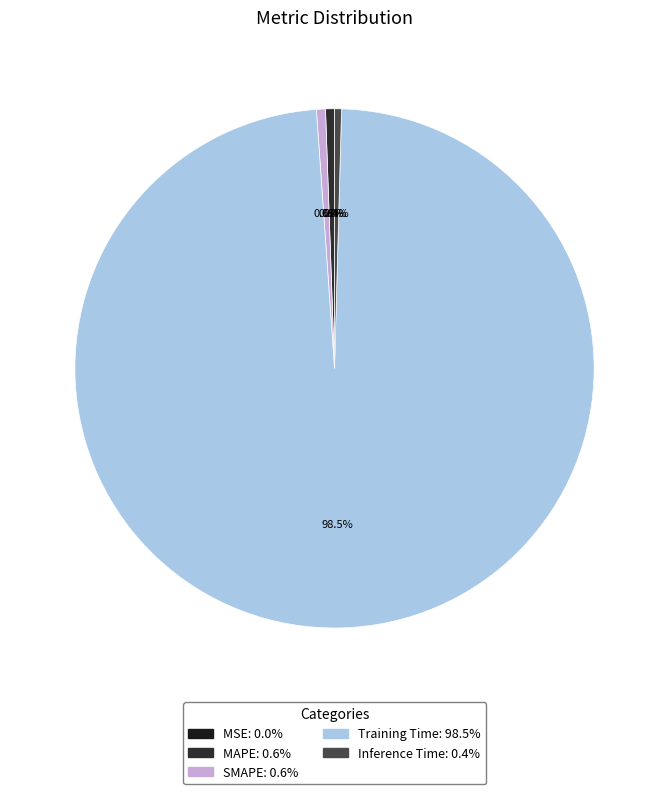

To the nearest percent, what portion does Training Time represent?

98%